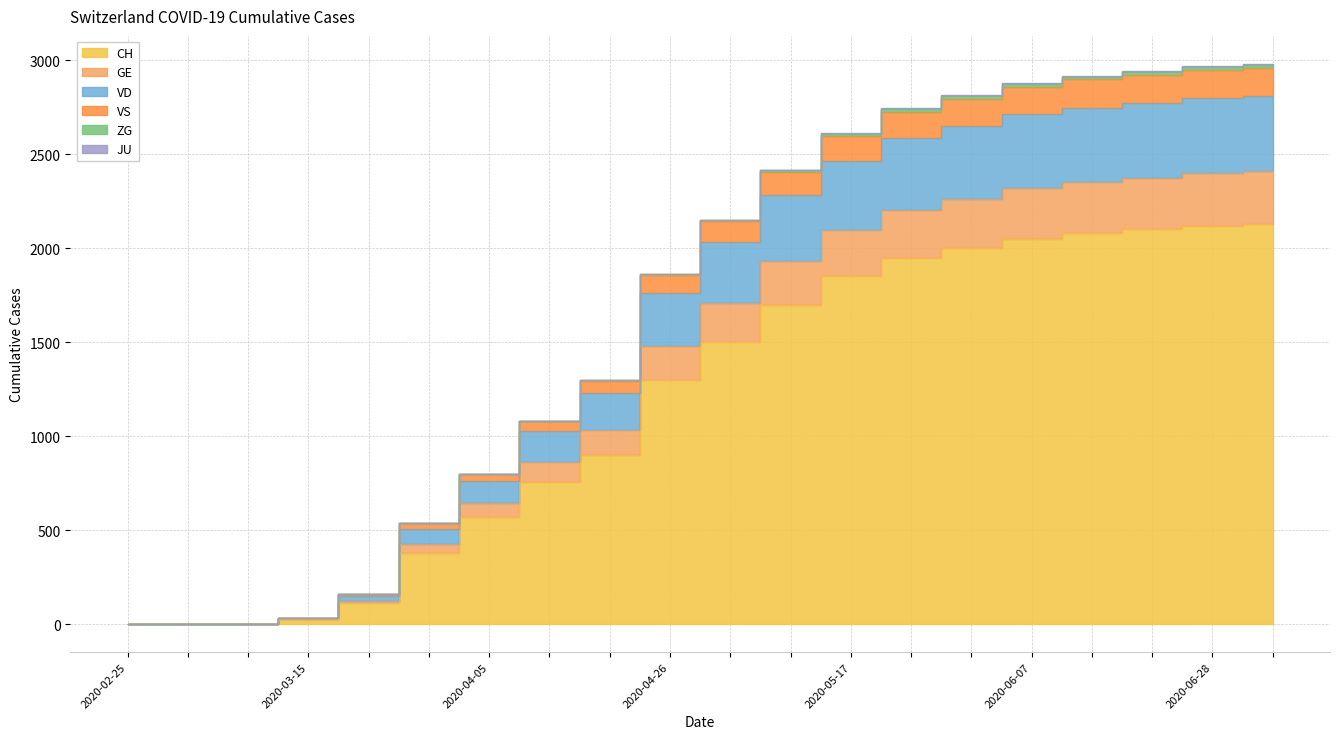

What position from the left is 2020-03-15?

2